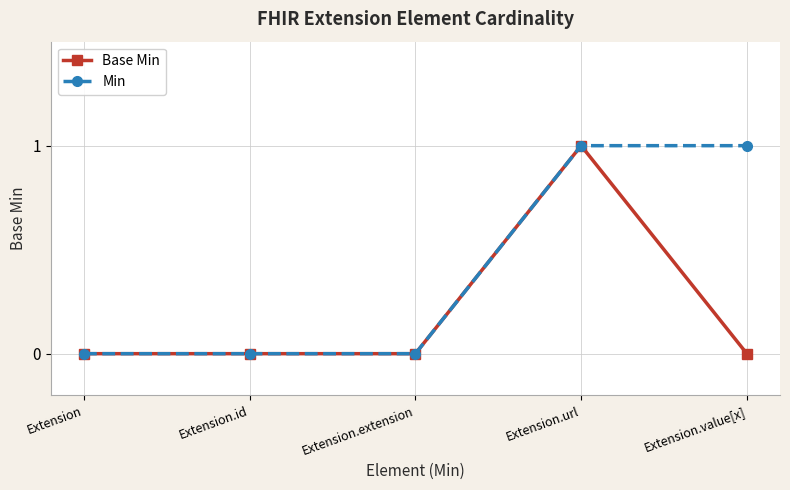

What is the total value across all series at Extension.url?

2